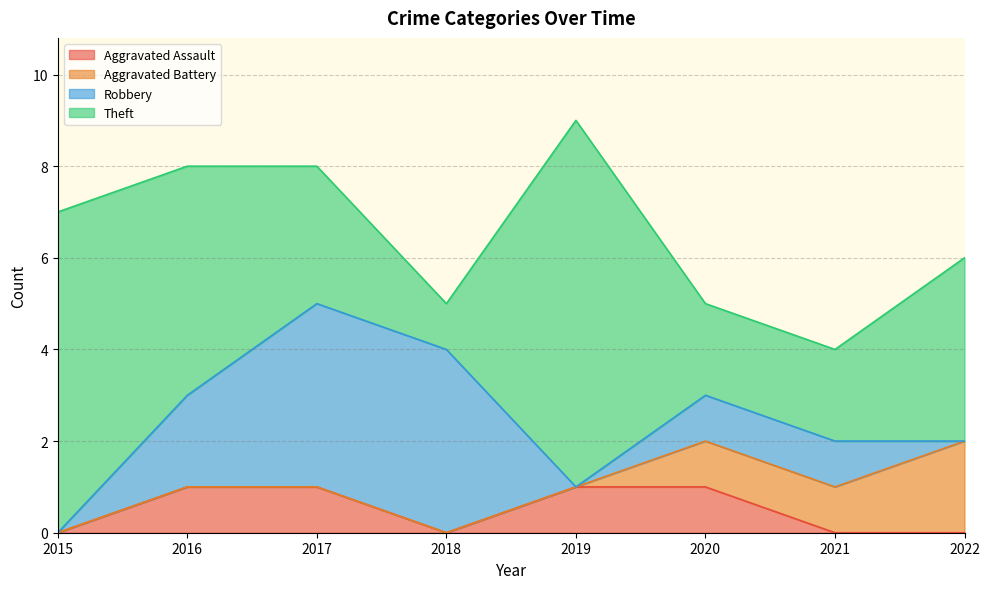

List the series in order of their peak value, highest first.

Theft, Robbery, Aggravated Battery, Aggravated Assault